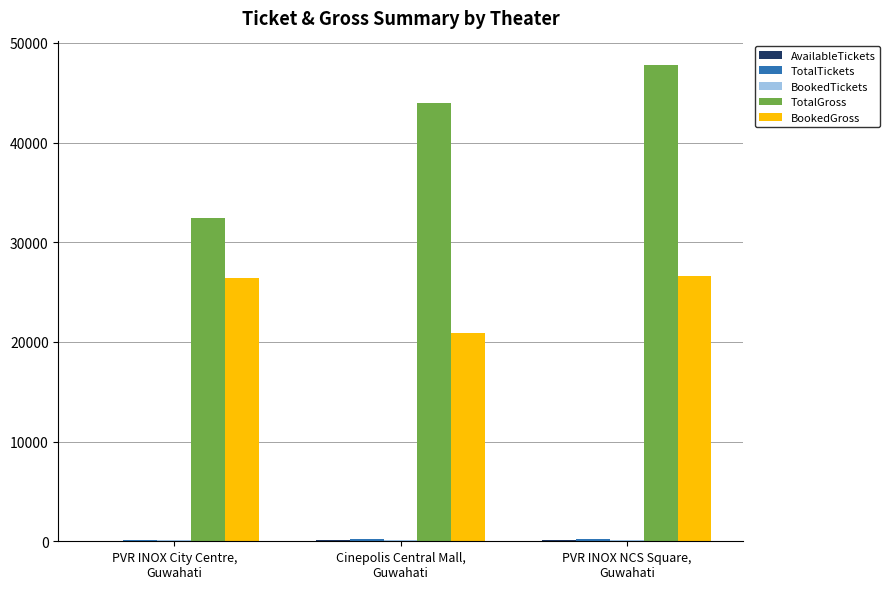

Does the chart contain stacked bars?

No